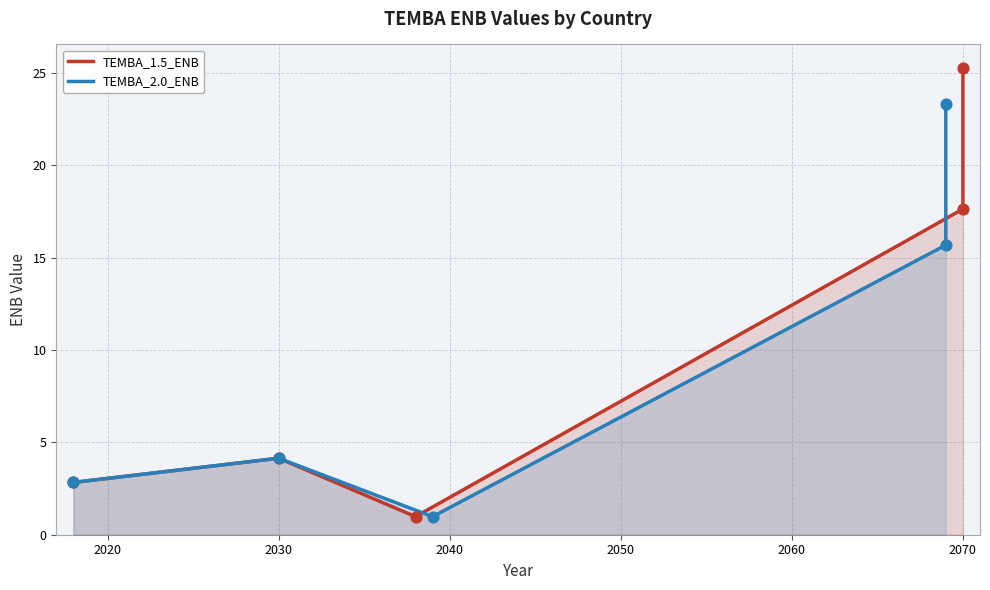

Which series has the largest Y range (max minus min)?

TEMBA_1.5_ENB